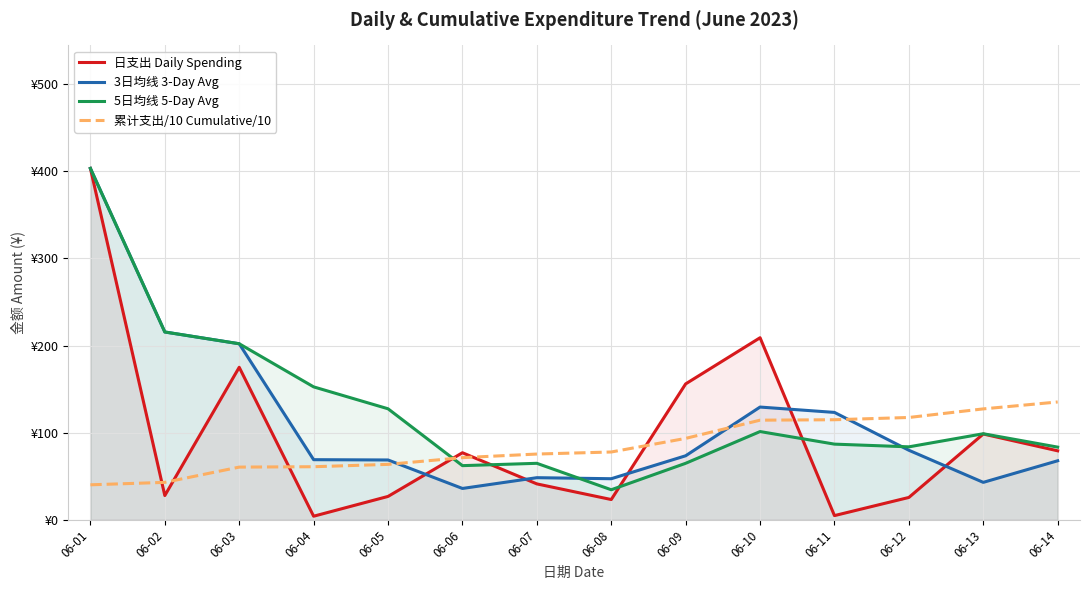

At 06-05, list the series in order from largest to smallest.

5日均线 5-Day Avg, 3日均线 3-Day Avg, 累计支出/10 Cumulative/10, 日支出 Daily Spending